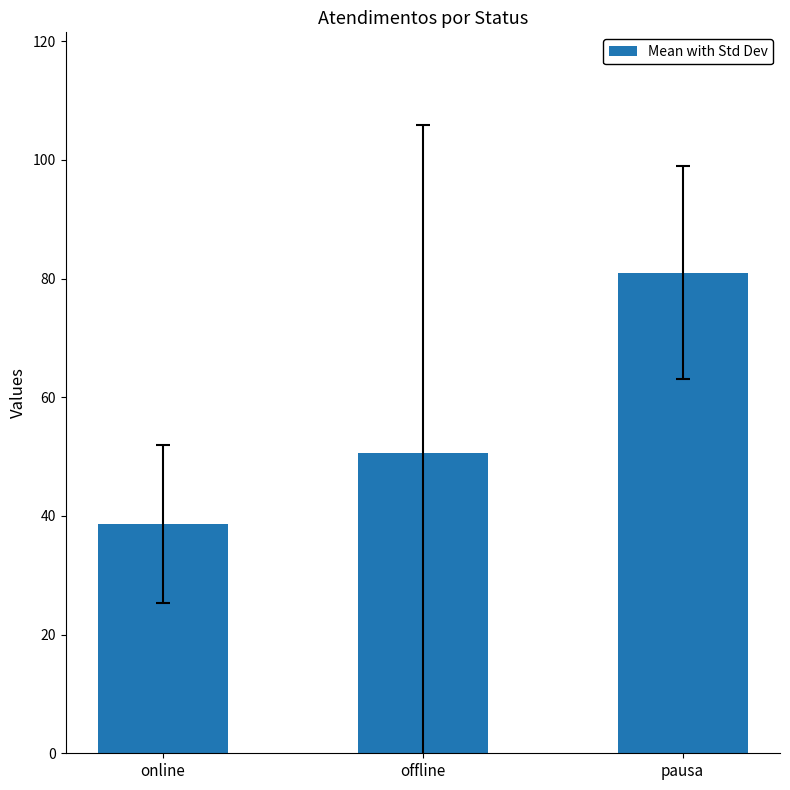

What is the label of the 3rd bar from the left?

pausa